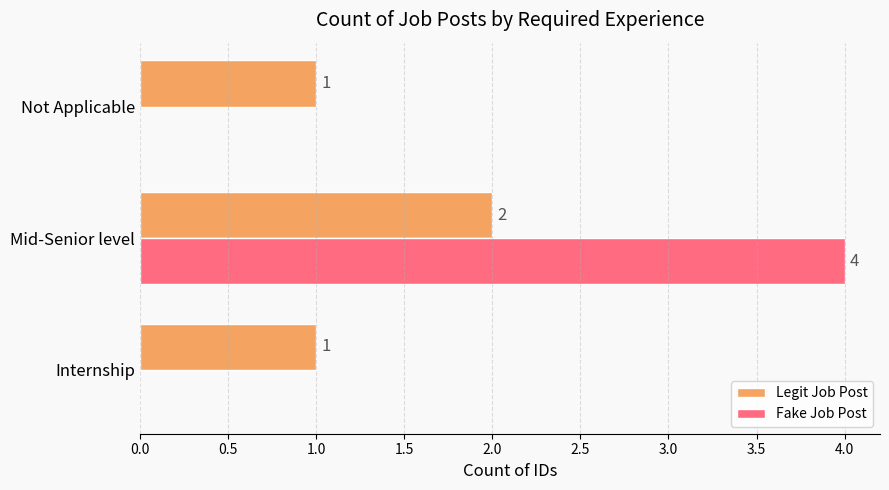

What is the greatest value displayed?

4